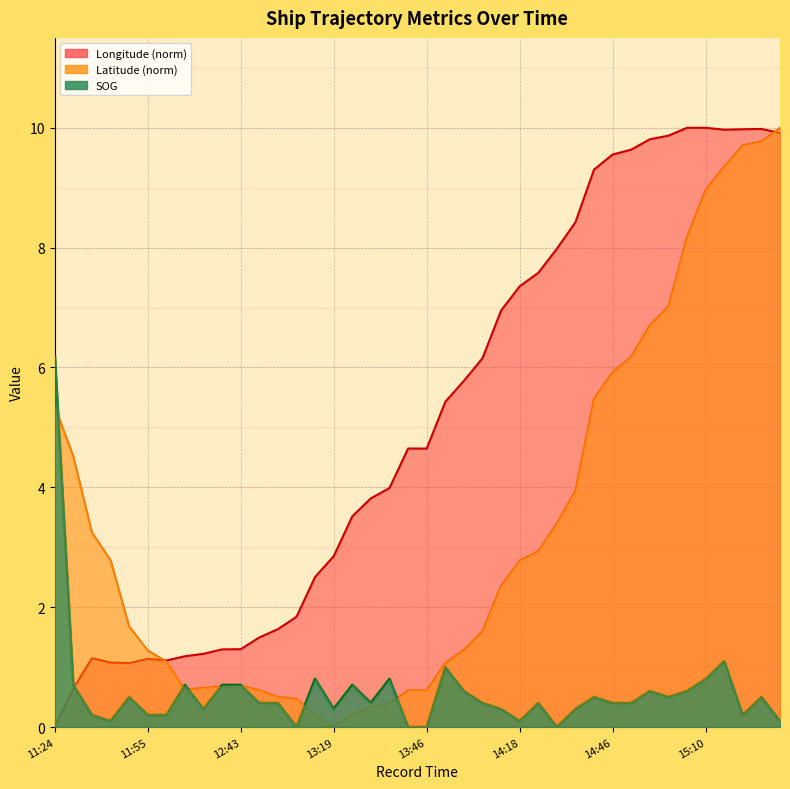

What is the label of the 26th point from the left?

14:18